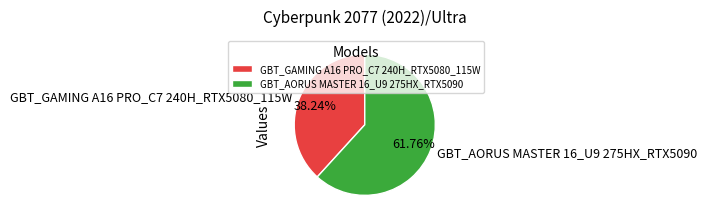

Do GBT_GAMING A16 PRO_C7 240H_RTX5080_115W and GBT_AORUS MASTER 16_U9 275HX_RTX5090 together represent more than half of the pie?

Yes